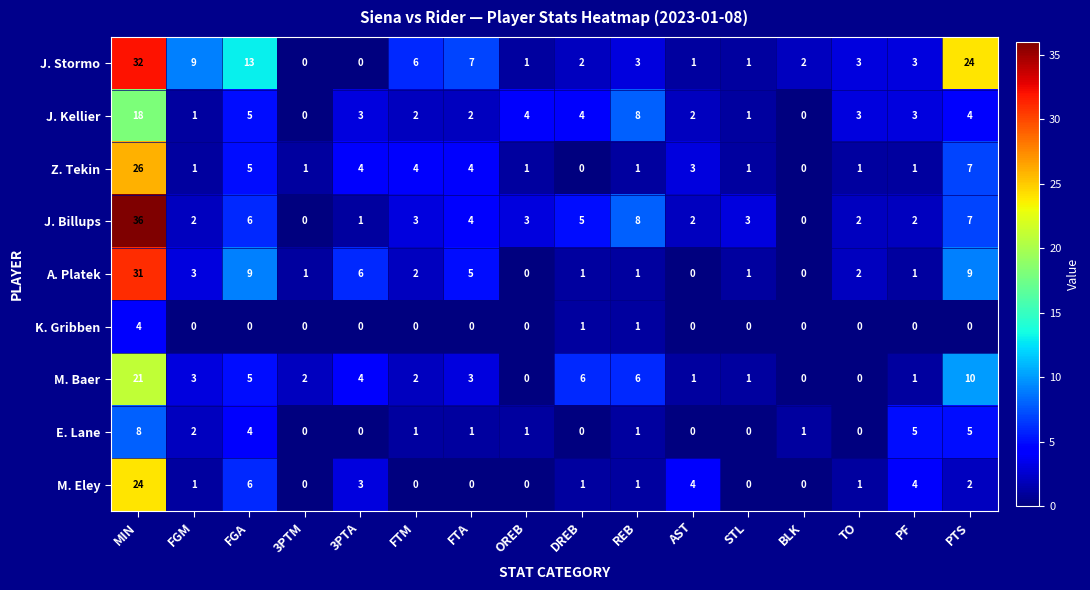

What is the sum of all J. Billups values?

84